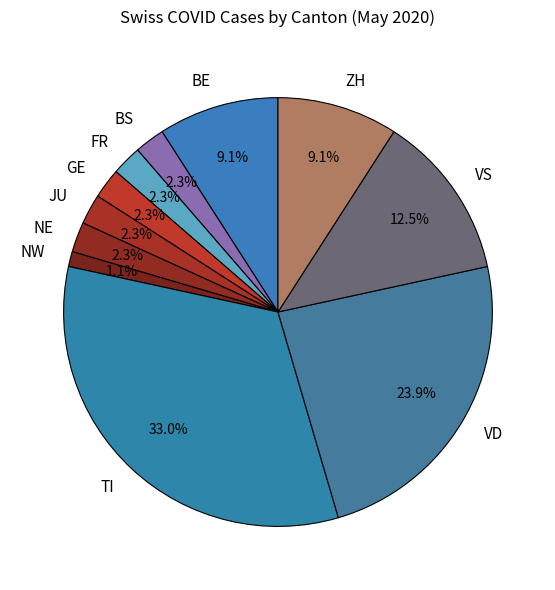

Between TI and BE, which is larger?

TI